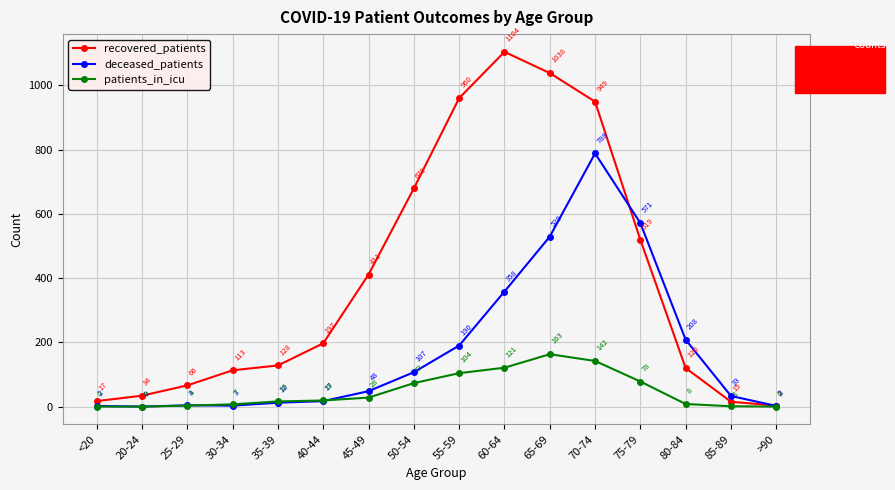

How many values in the patients_in_icu series are below 19?

8